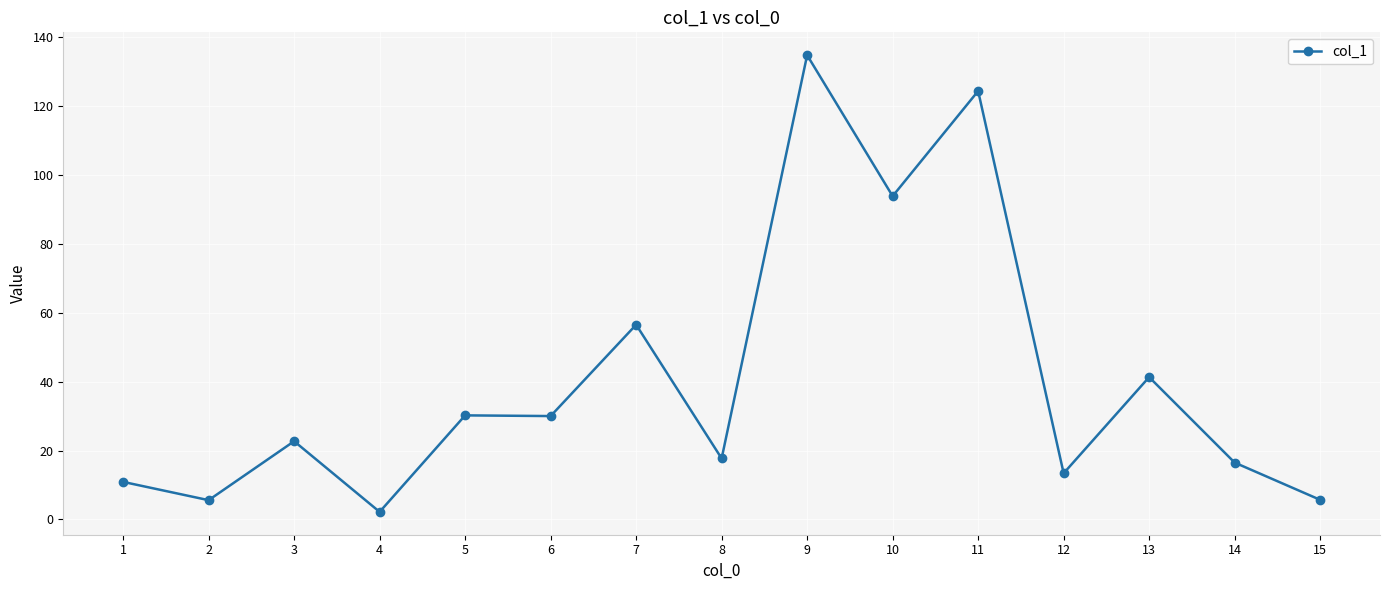

How many distinct data groups are displayed?

1